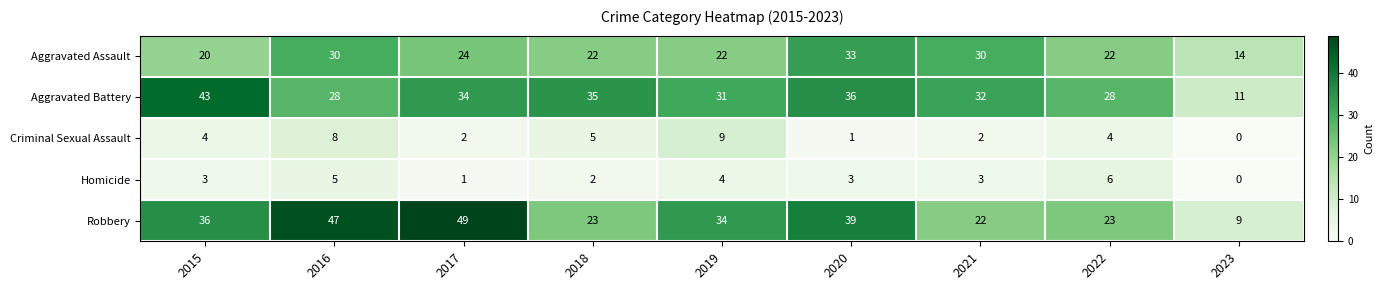

Count the number of categories in the chart.

9